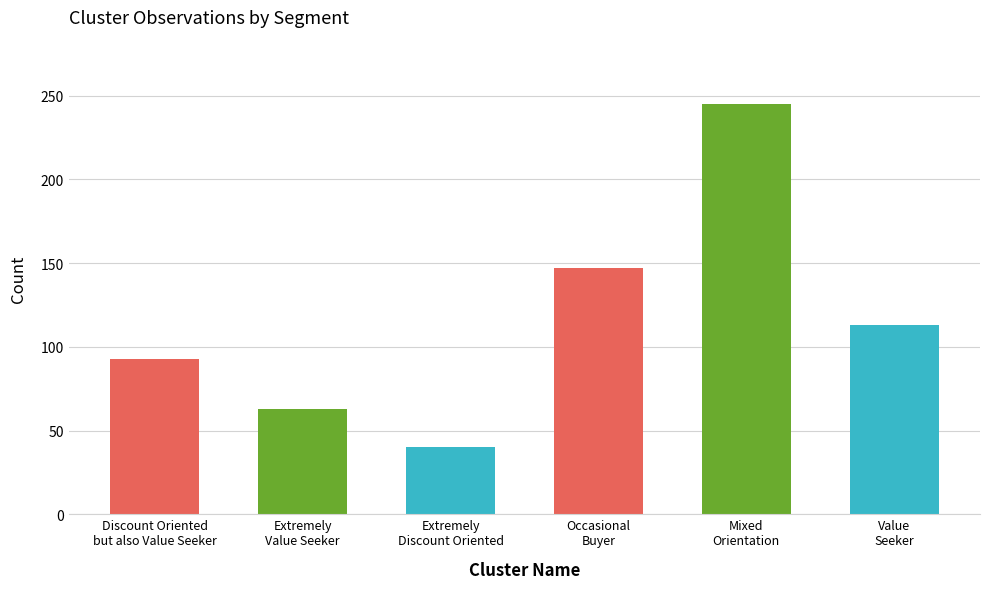

What is the sum of the values at Discount Oriented
but also Value Seeker and Extremely
Discount Oriented?

133